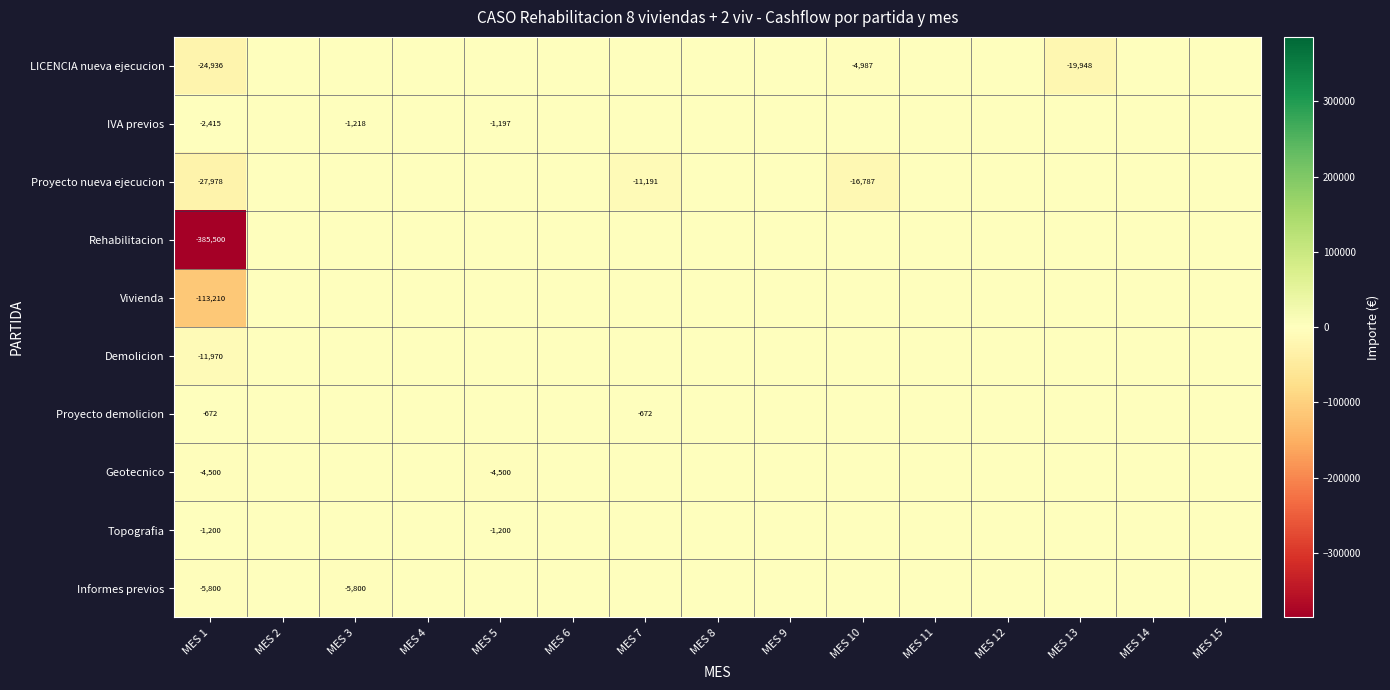

What is the spread (max minus min) of values at MES 1?

384828